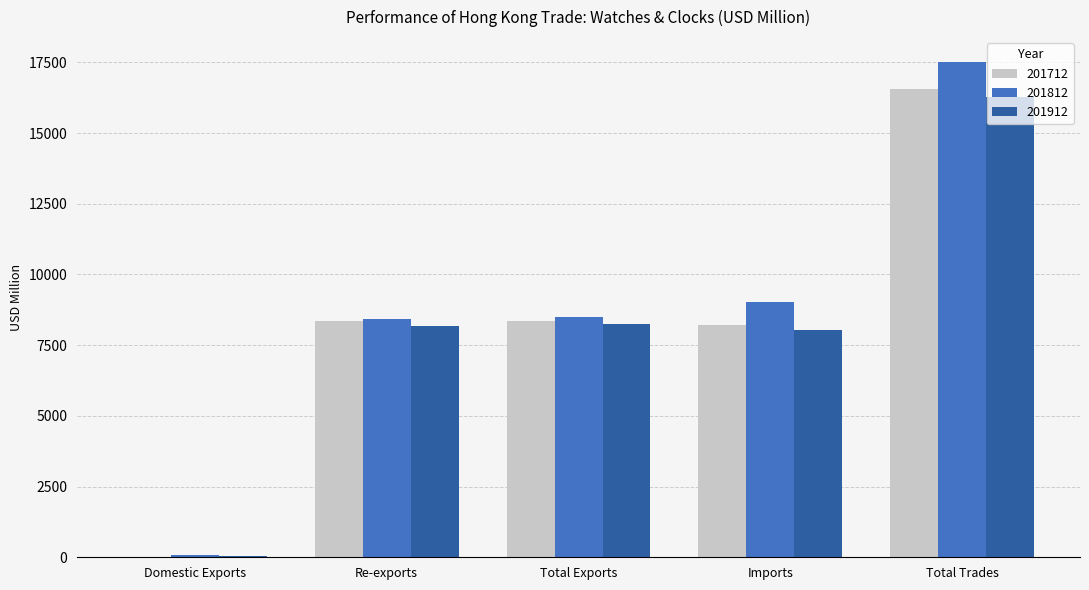

Which label corresponds to the largest value in the chart?

Total Trades